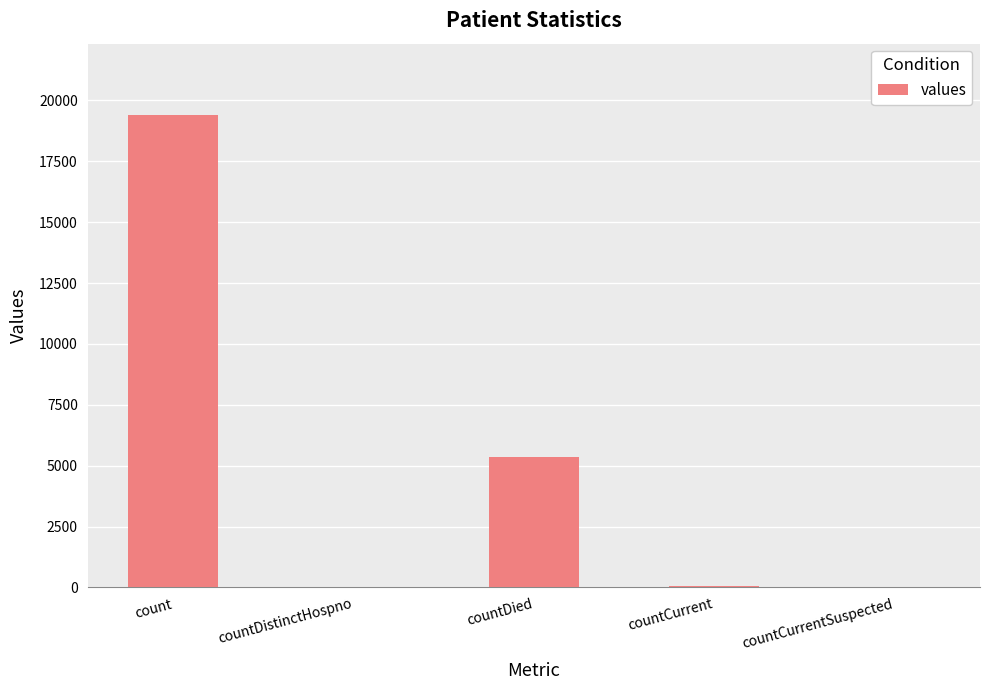

The chart shows a value of 5357 at countDied. True or false?

True